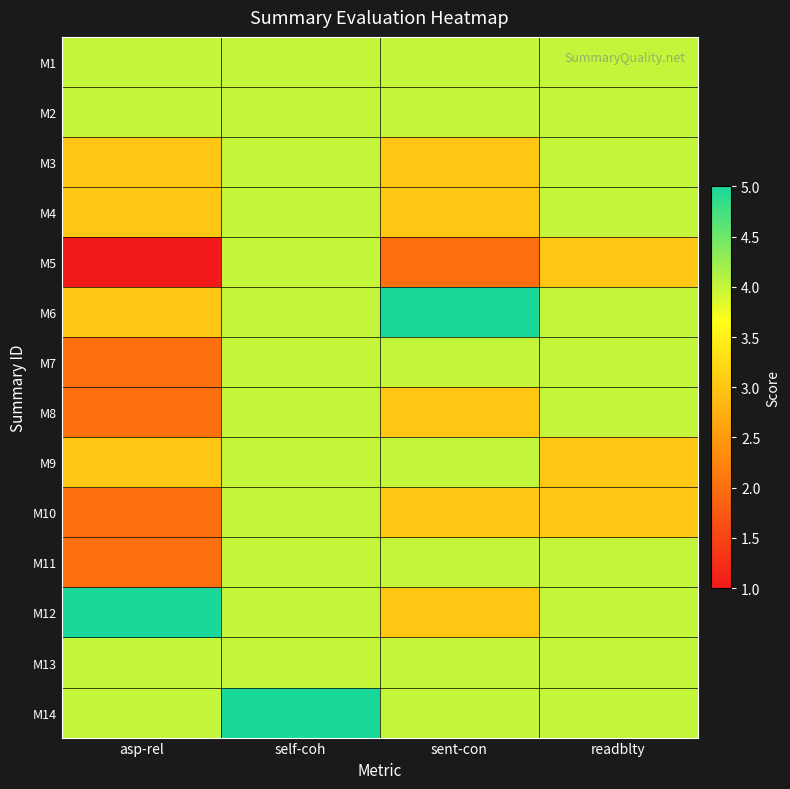

What is the difference between the highest and lowest values at readblty?

1